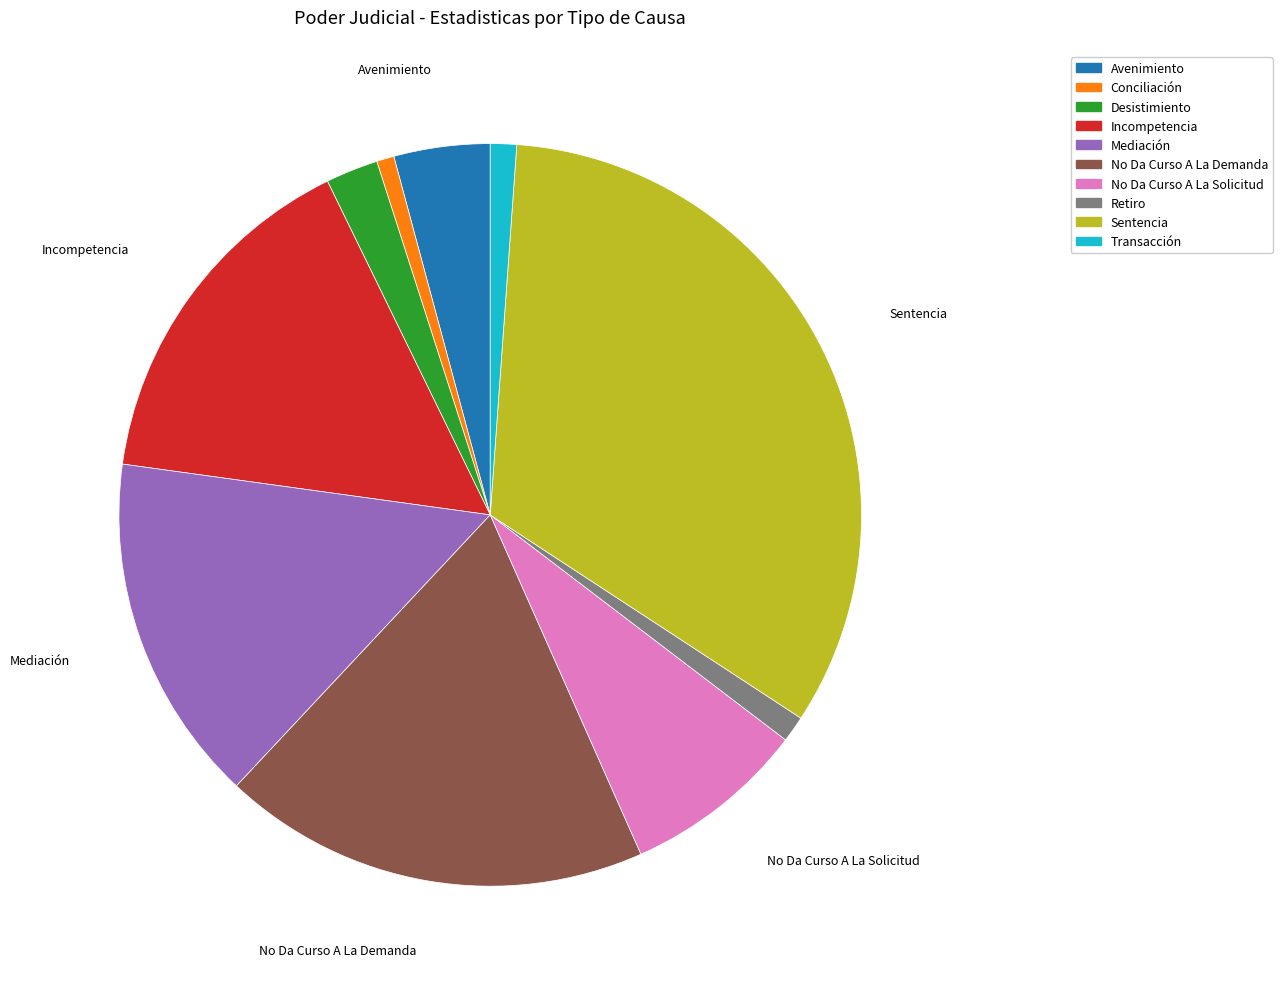

Approximately how many times larger is the value at Avenimiento compared to Incompetencia?

0.3